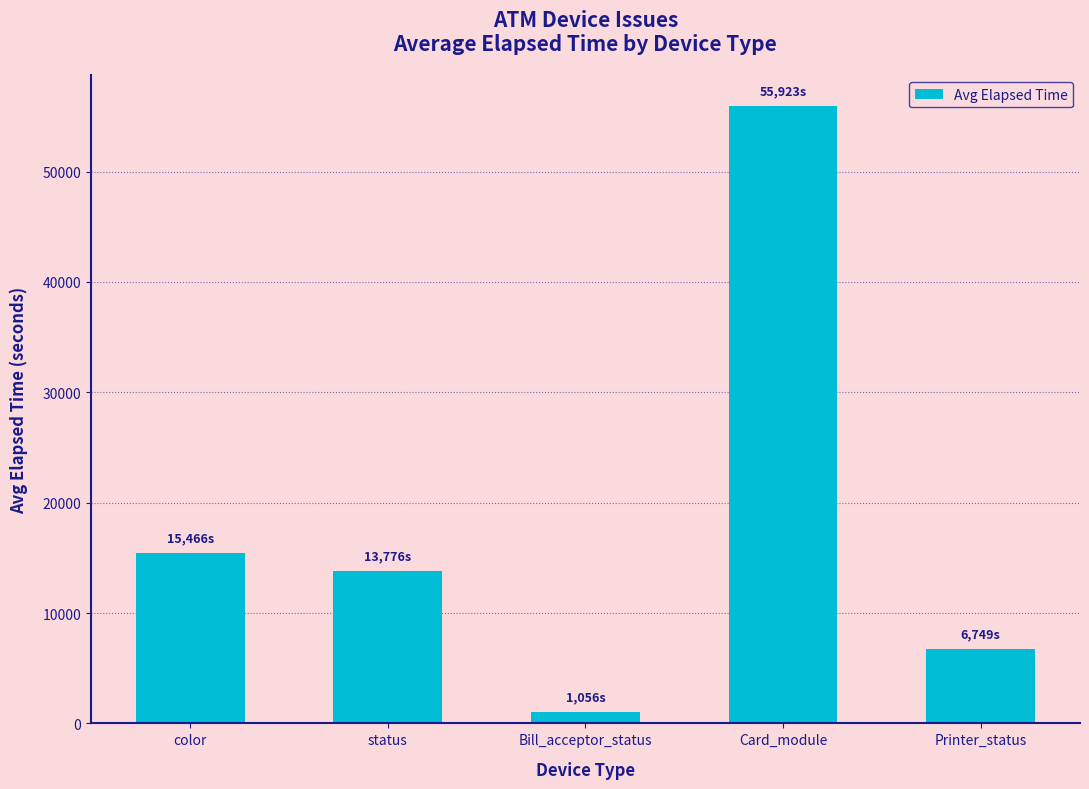

How many bars are there in total?

5